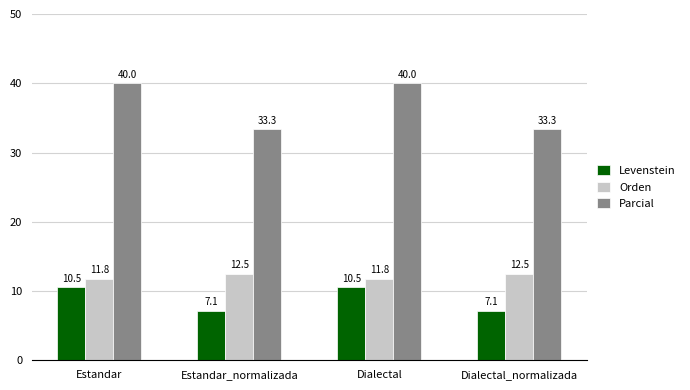

What is the label of the 2nd bar from the left?

Estandar_normalizada